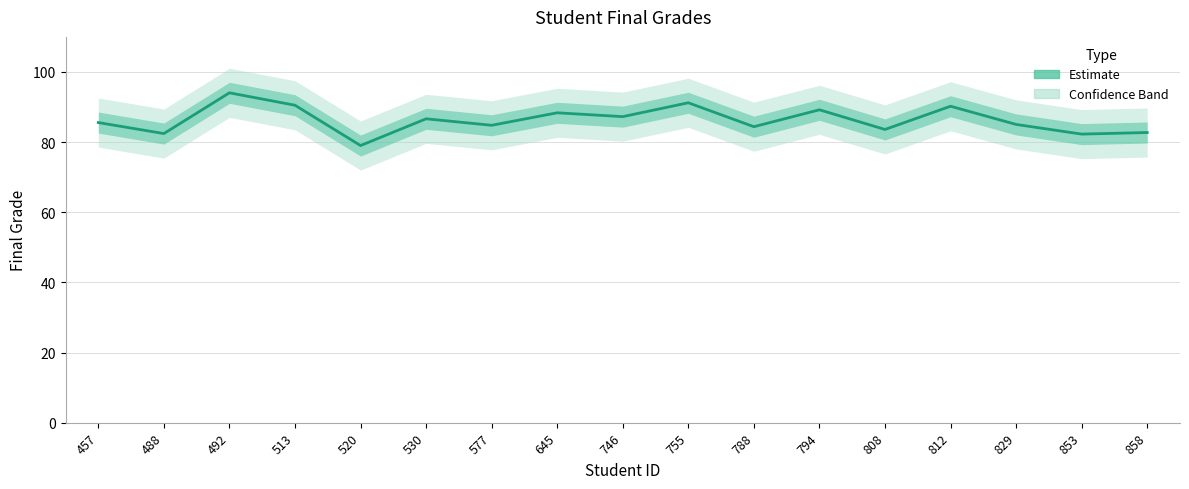

List the labels in order of value, smallest first.

520, 853, 488, 858, 808, 788, 577, 829, 457, 530, 746, 645, 794, 812, 513, 755, 492